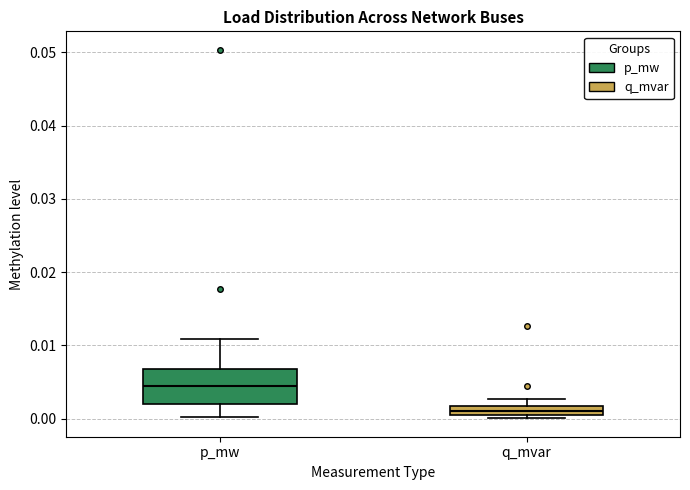

Where is the upper edge of the box for p_mw on the y-axis? The values are not printed on the chart, so give them approximately, as read against the axis.

0.007